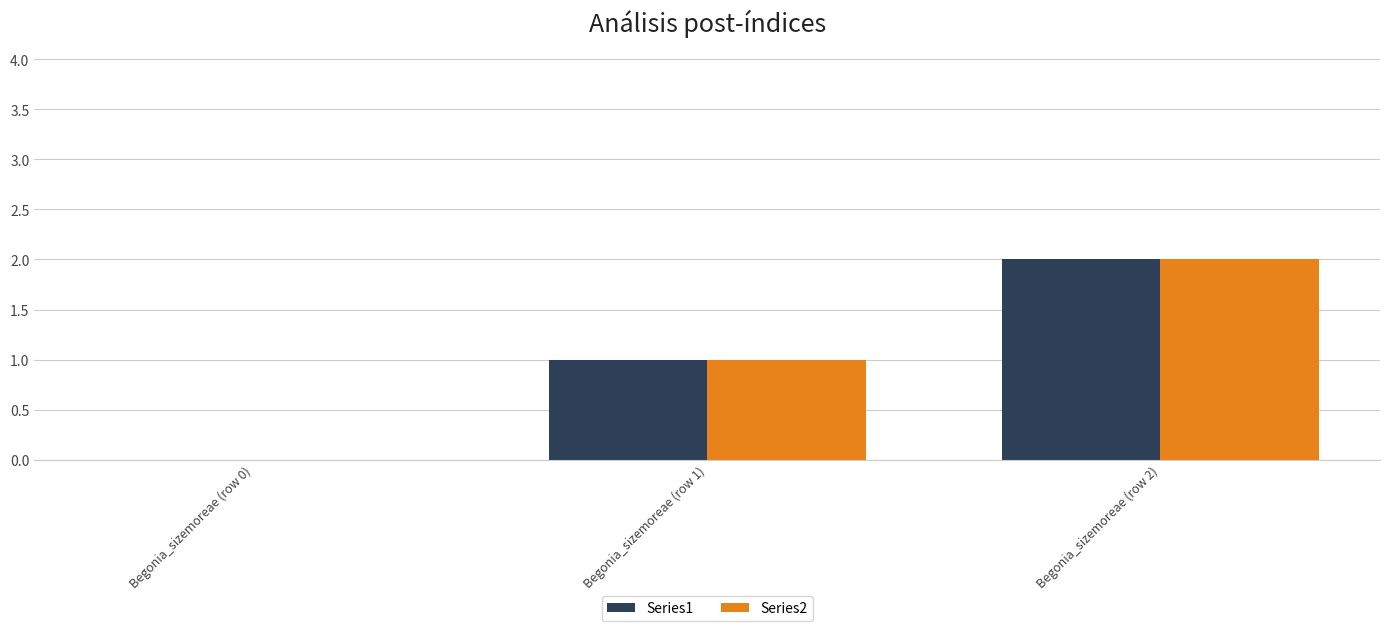

At which category does the chart reach its peak across all series?

Begonia_sizemoreae (row 2)